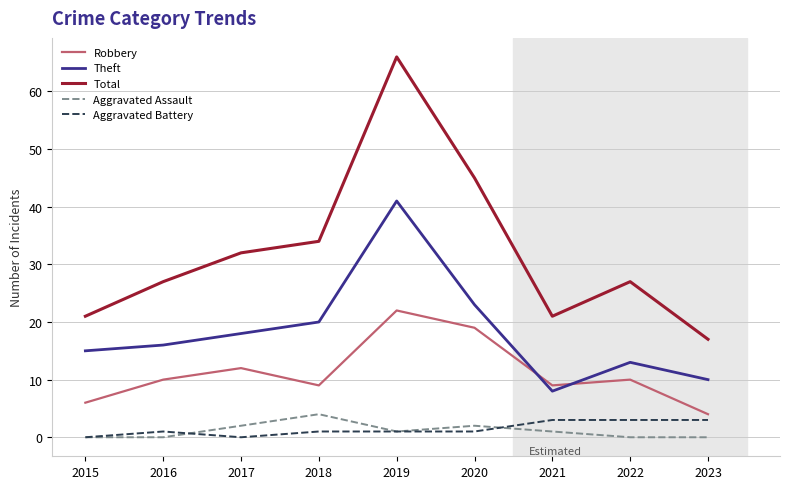

The Total series shows 17 at 2023. True or false?

True